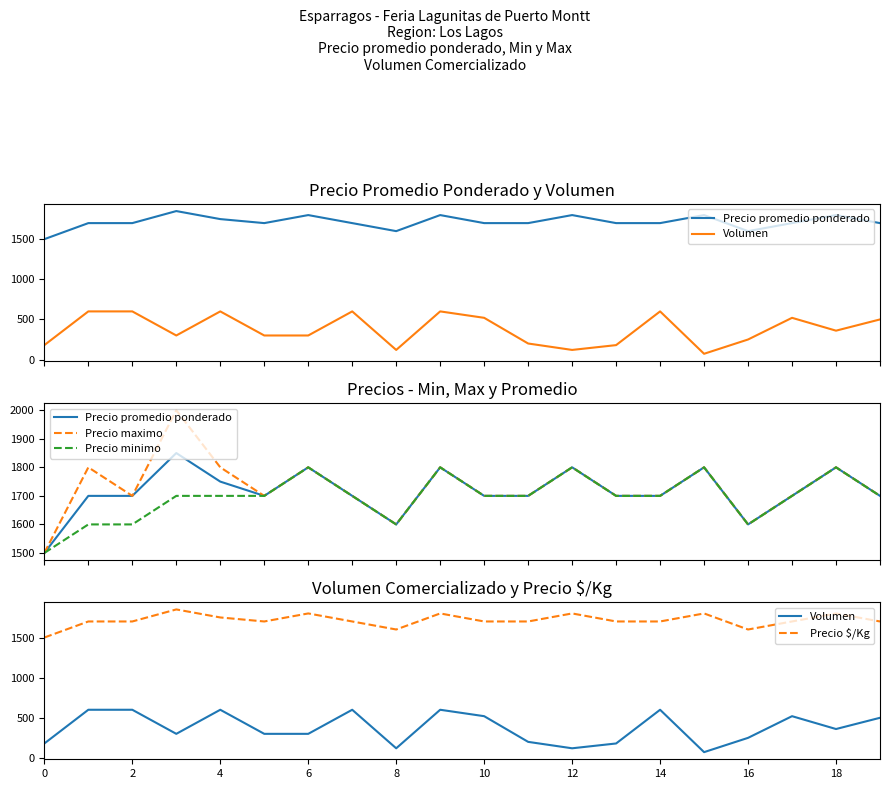

True or false: Volumen and Precio minimo intersect in this chart.

False